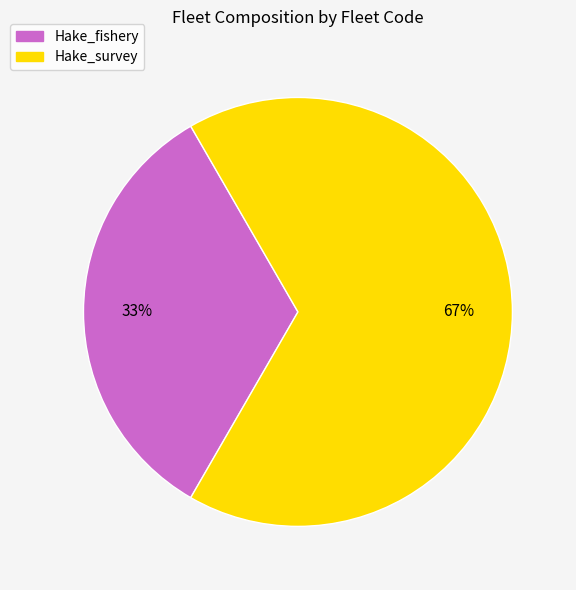

Is it true that Hake_survey is 76% of the pie?

False